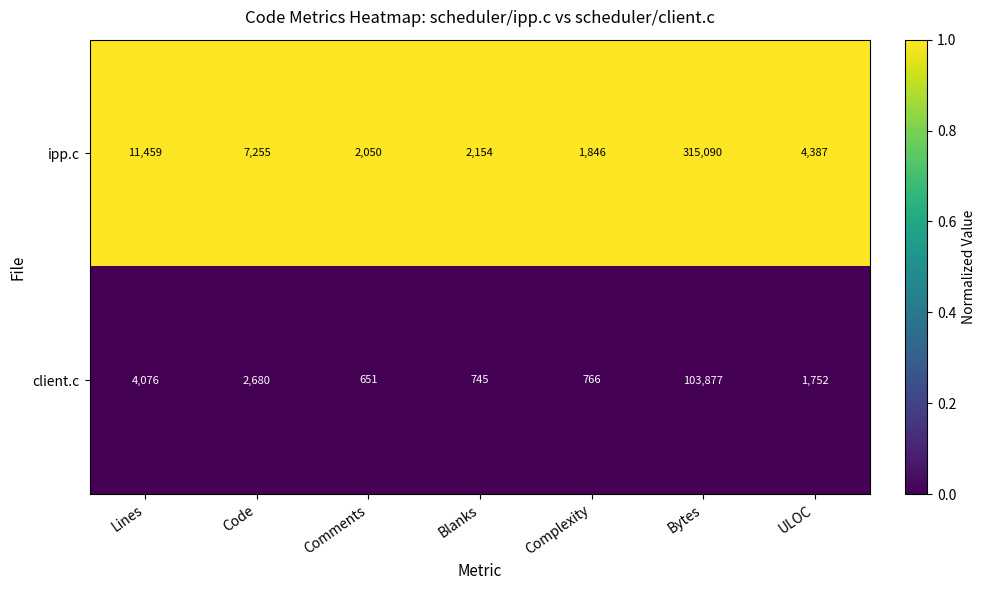

Which series has the widest spread of values?

ipp.c